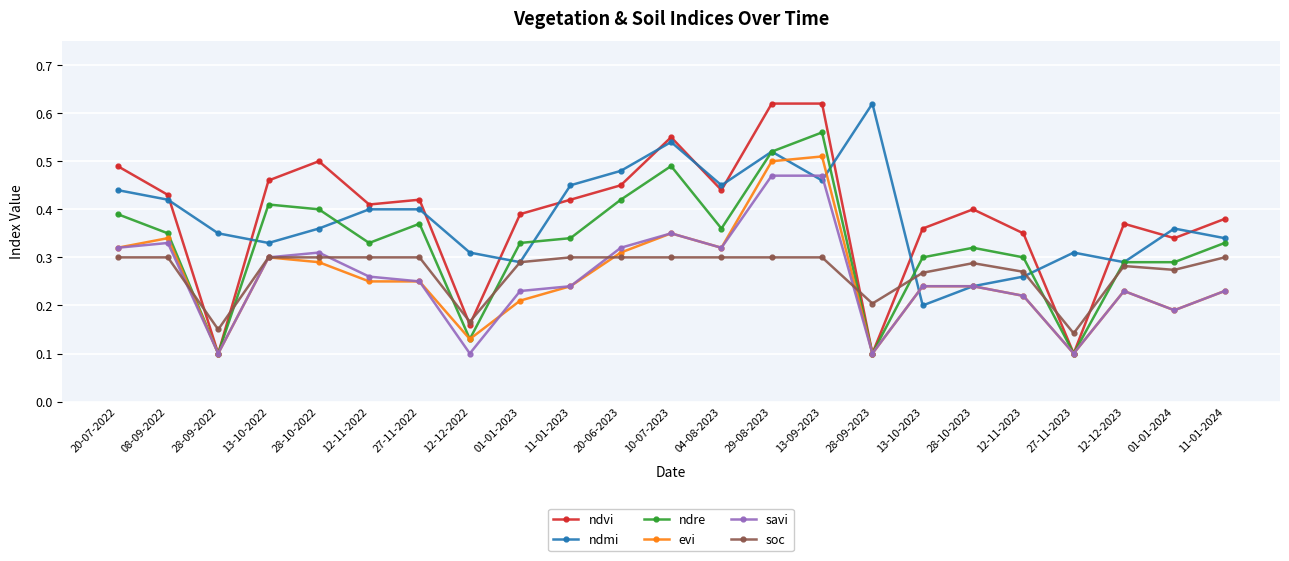

Is this an area chart (filled region under the line)?

No